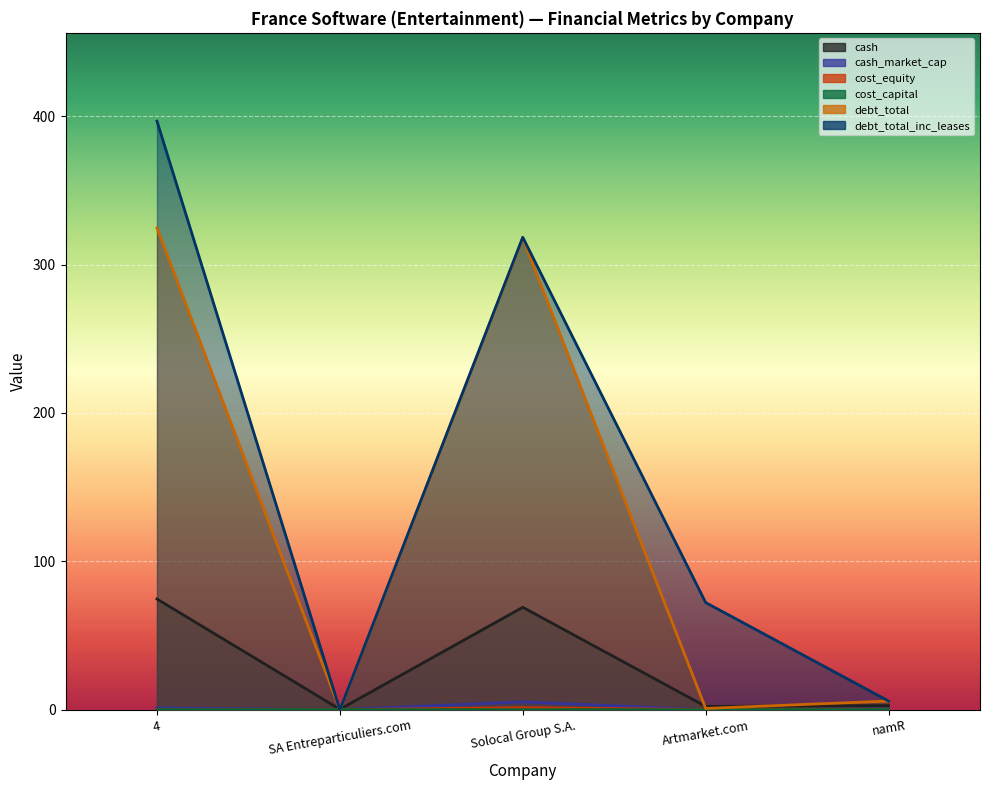

How many values in the debt_total_inc_leases series exceed 72?

3